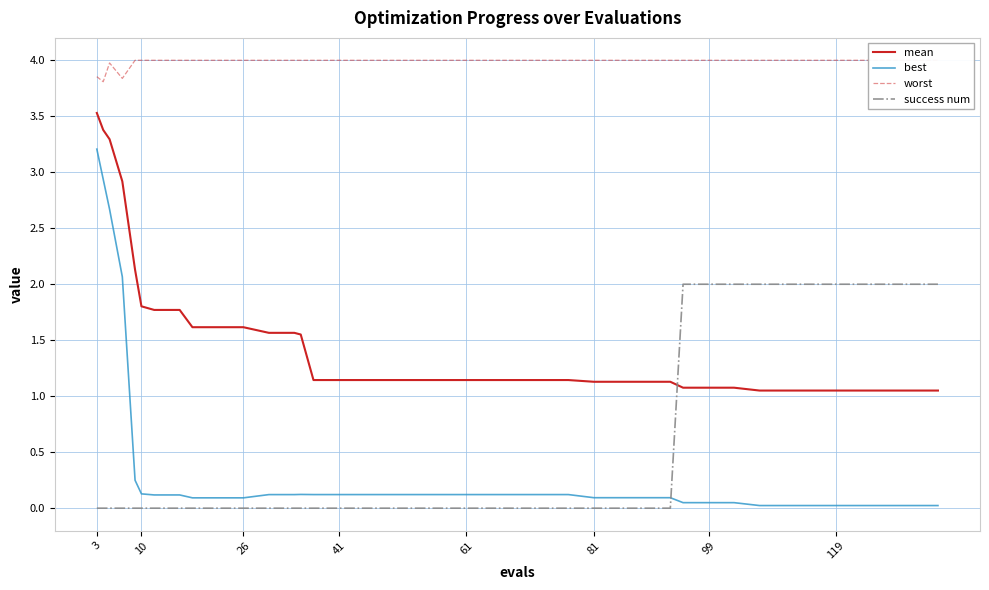

Which series has the largest range (max minus min)?

best